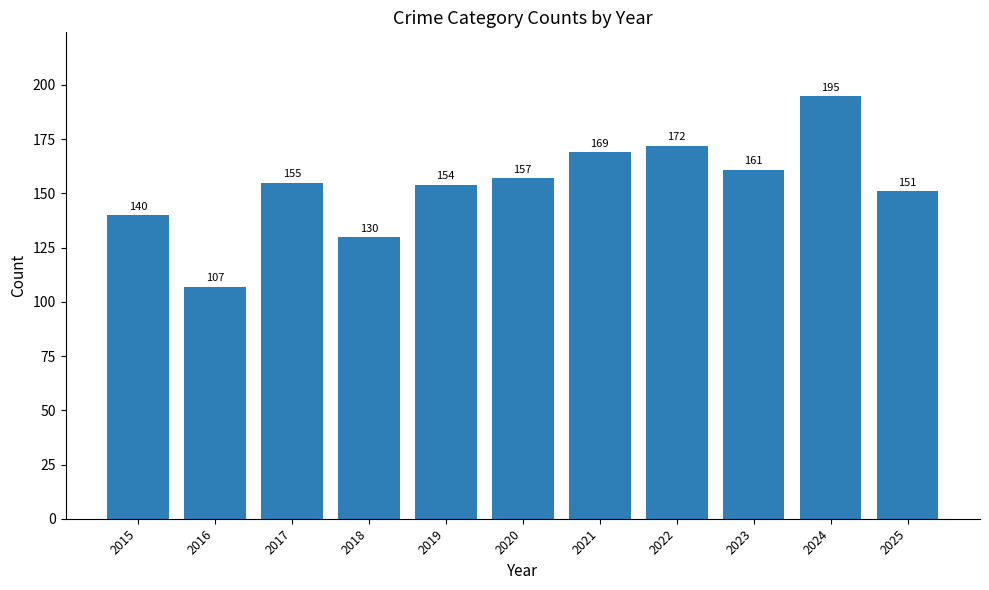

Does the chart contain any negative values?

No